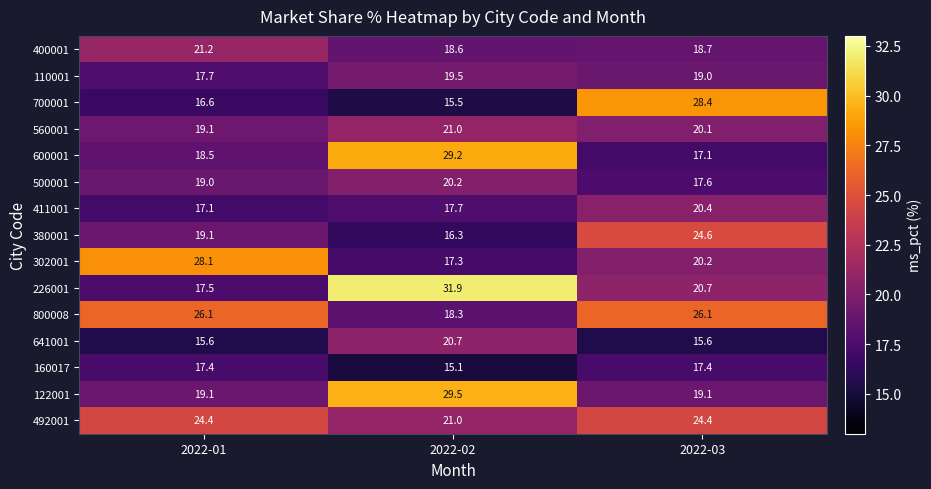

How many data points in 160017 are less than 17?

1